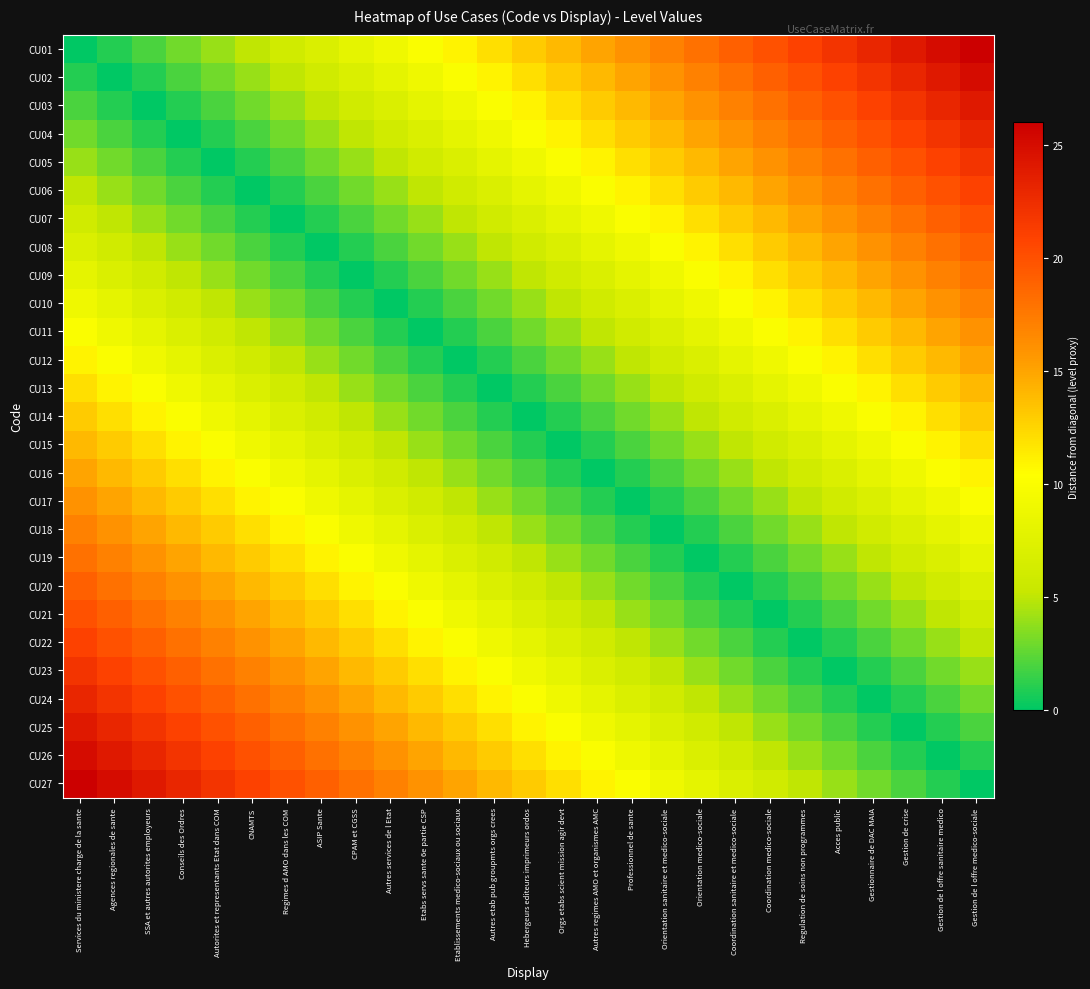

Which series has the widest spread of values?

CU01